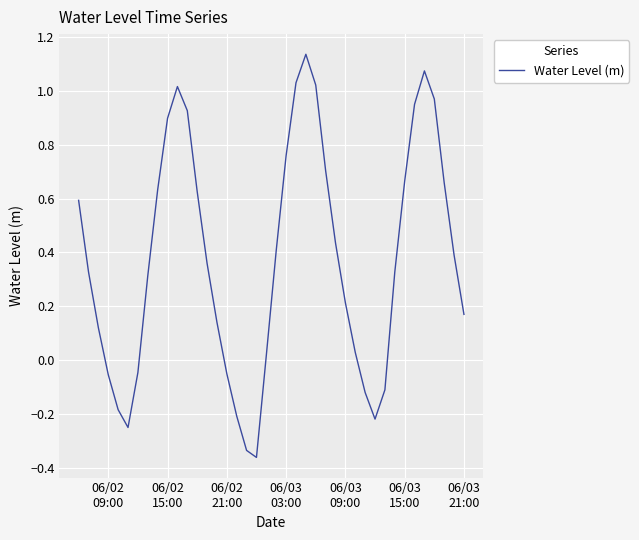

What is the difference between the maximum and minimum values?

1.5